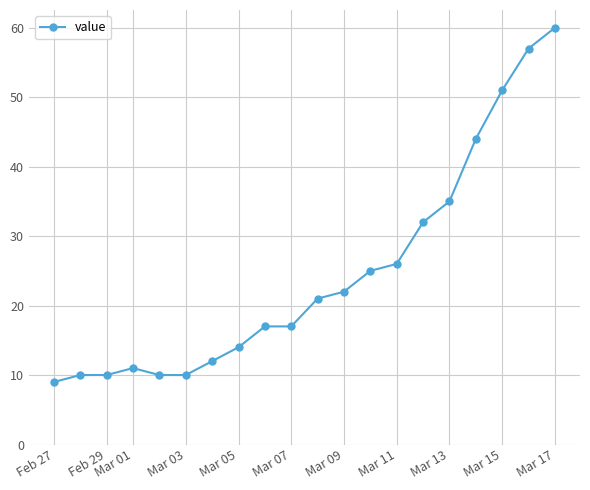

What is the sum of all values?

493